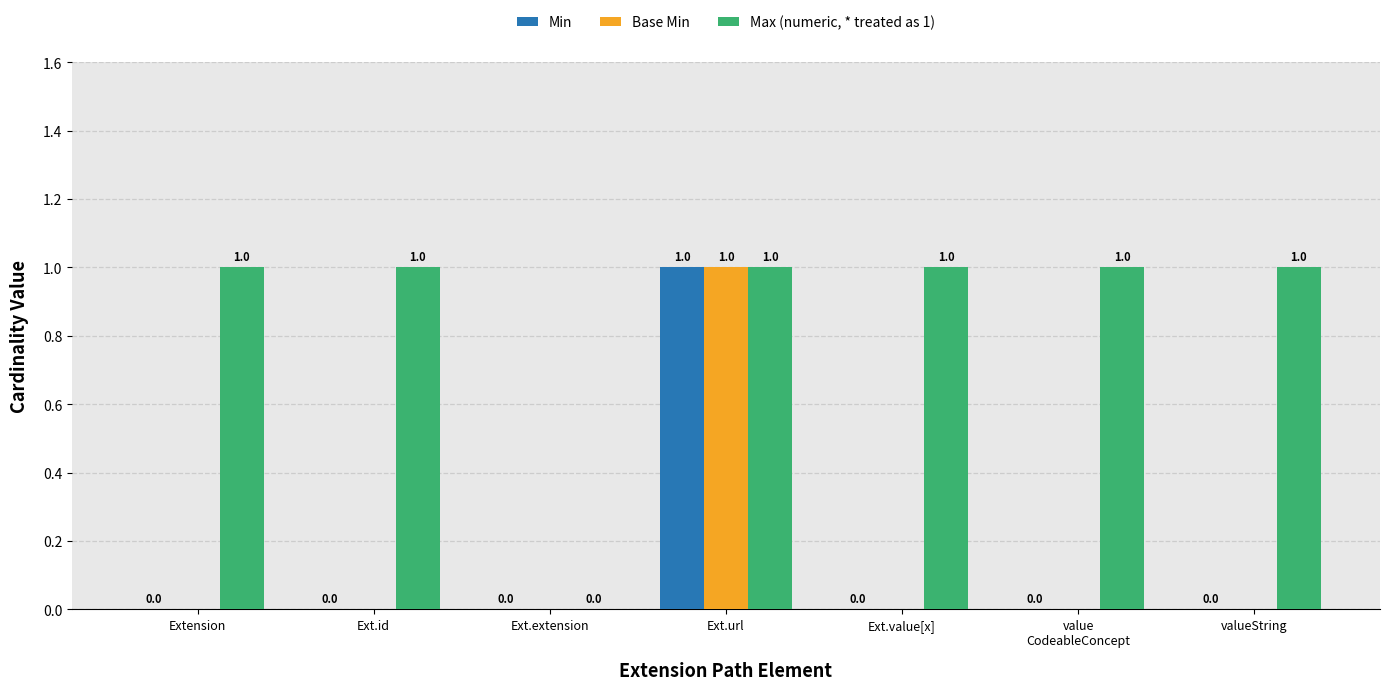

Which series has the largest total across all categories?

Max (numeric, * treated as 1)